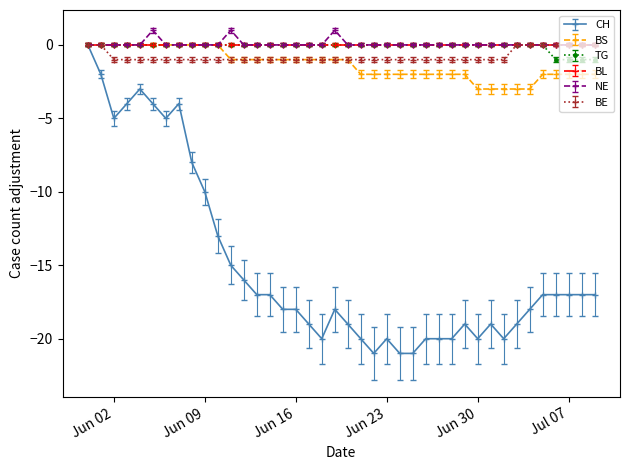

What is the average value of the CH series?

-15